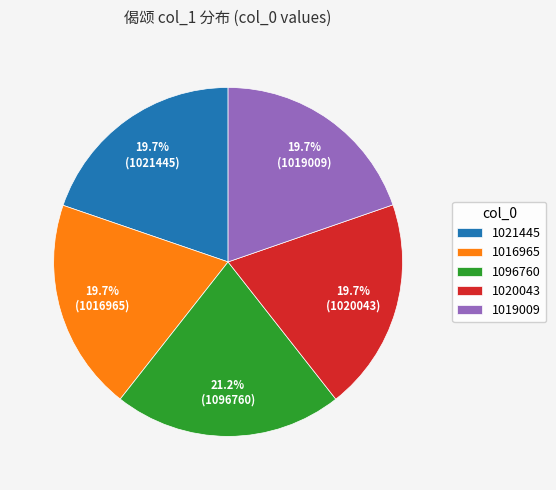

How many segments does this pie chart have?

5